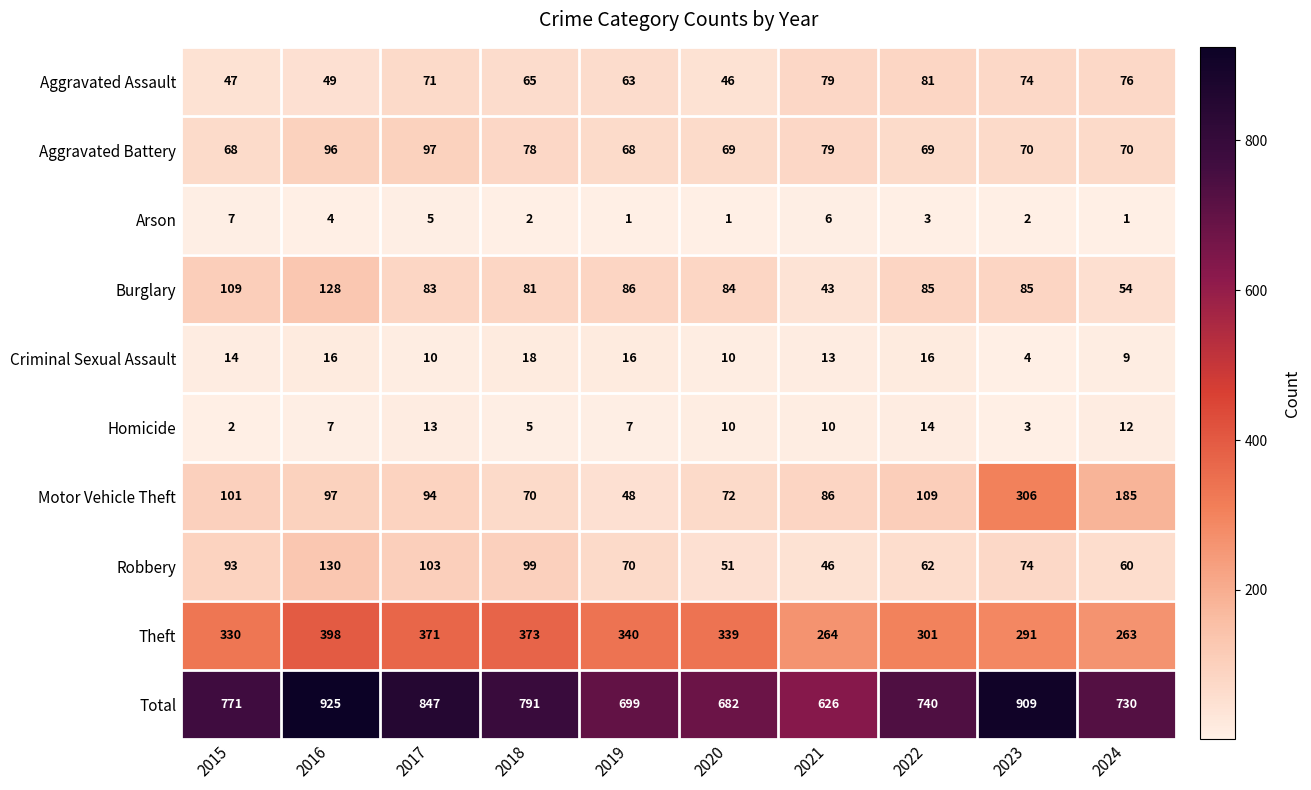

At which label is Theft closest to 330?

2015